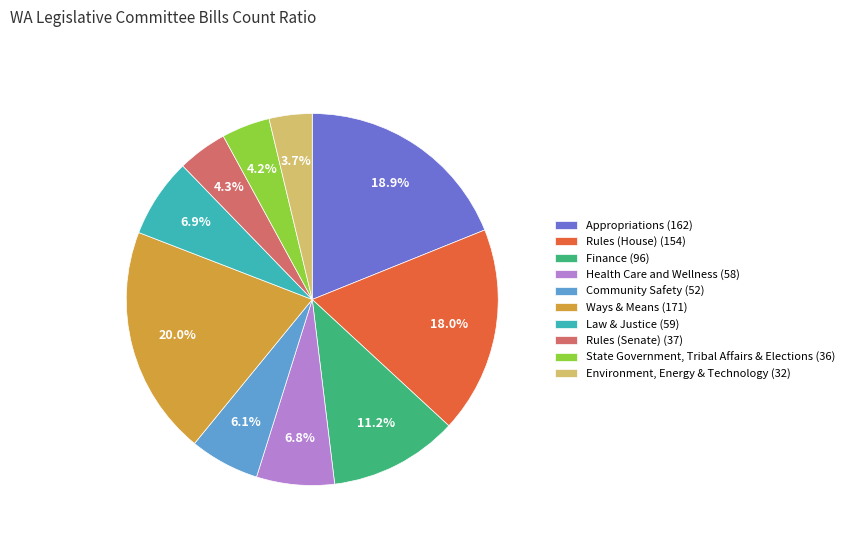

What portion of the pie excludes Law & Justice?

93.1%